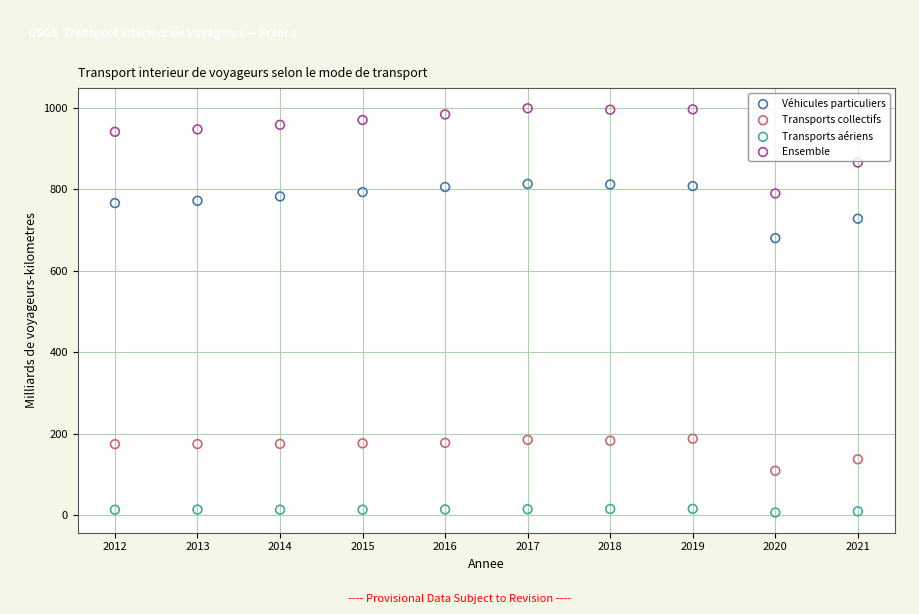

Which series contains the highest Y value?

Ensemble